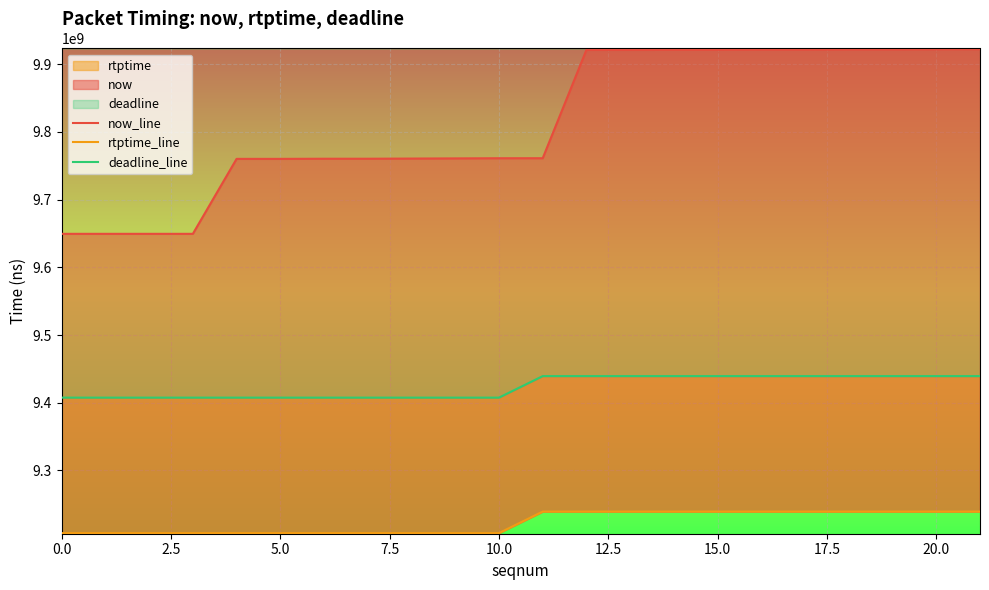

What is the value of the now_line point at the 1st from the left?

9649342000